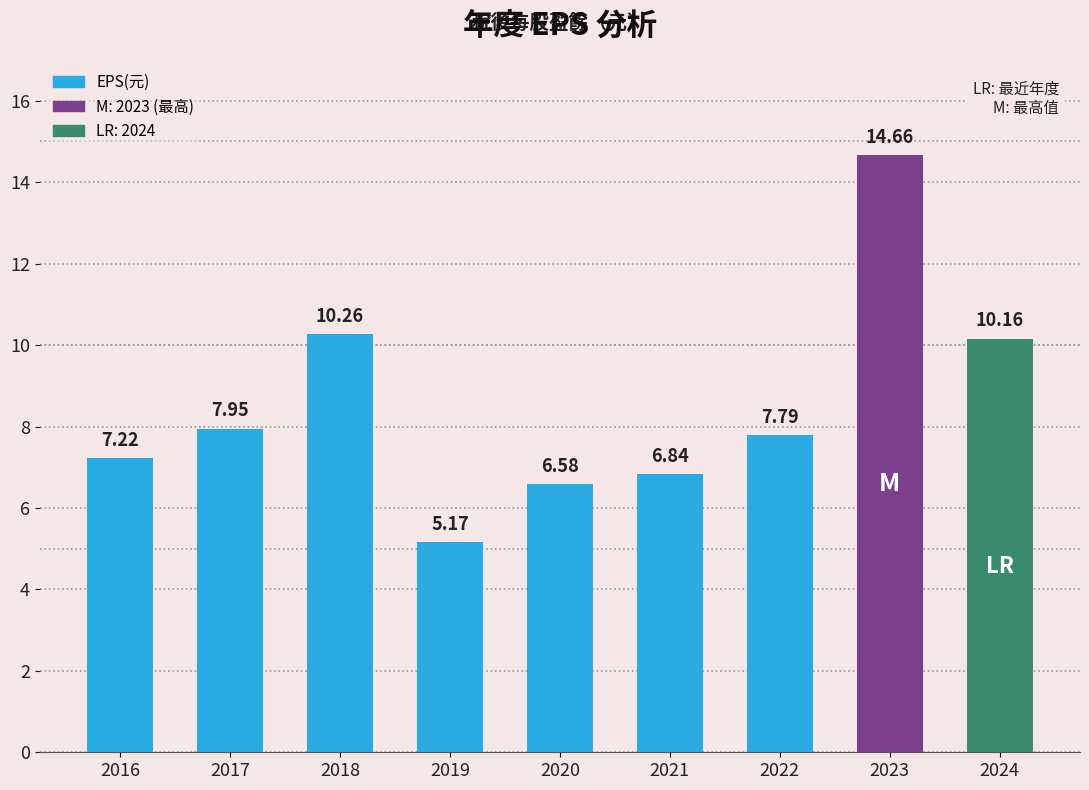

Where does the data first go above 7?

2016